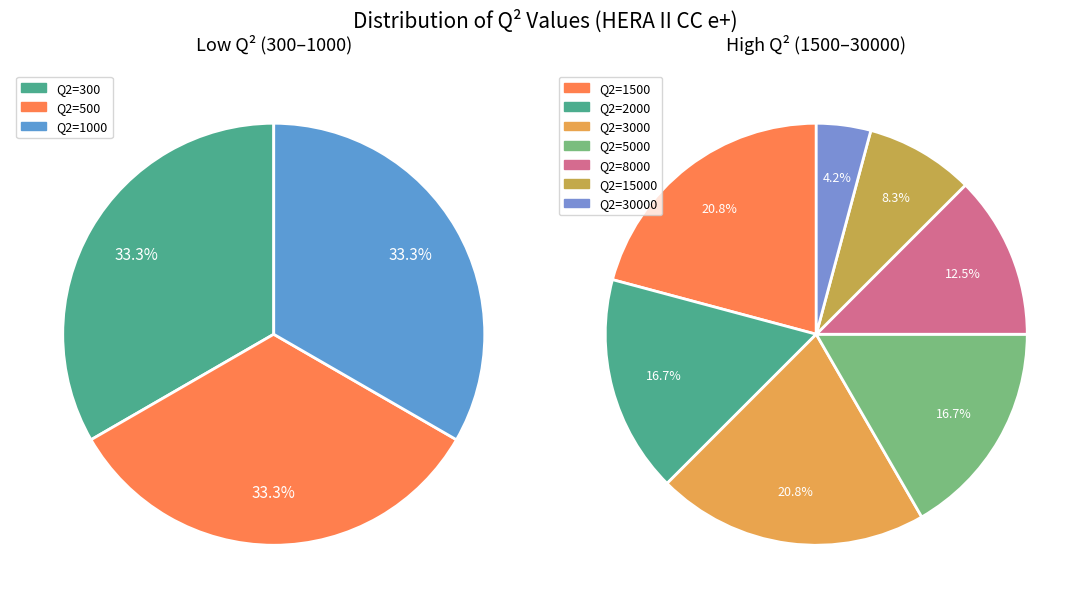

Which has a higher value, Q2=300 or Q2=1000?

Q2=1000